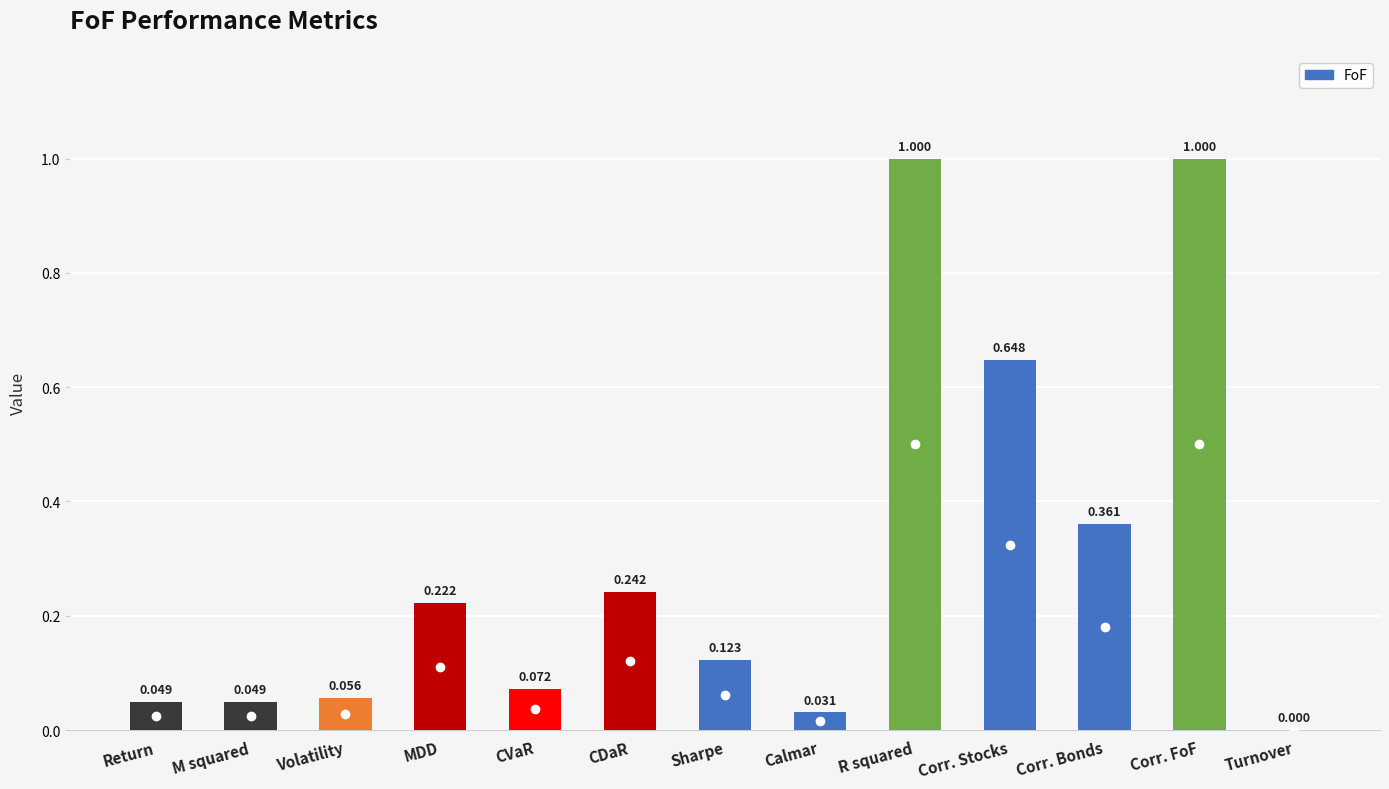

Which has a higher value, CVaR or Calmar?

CVaR